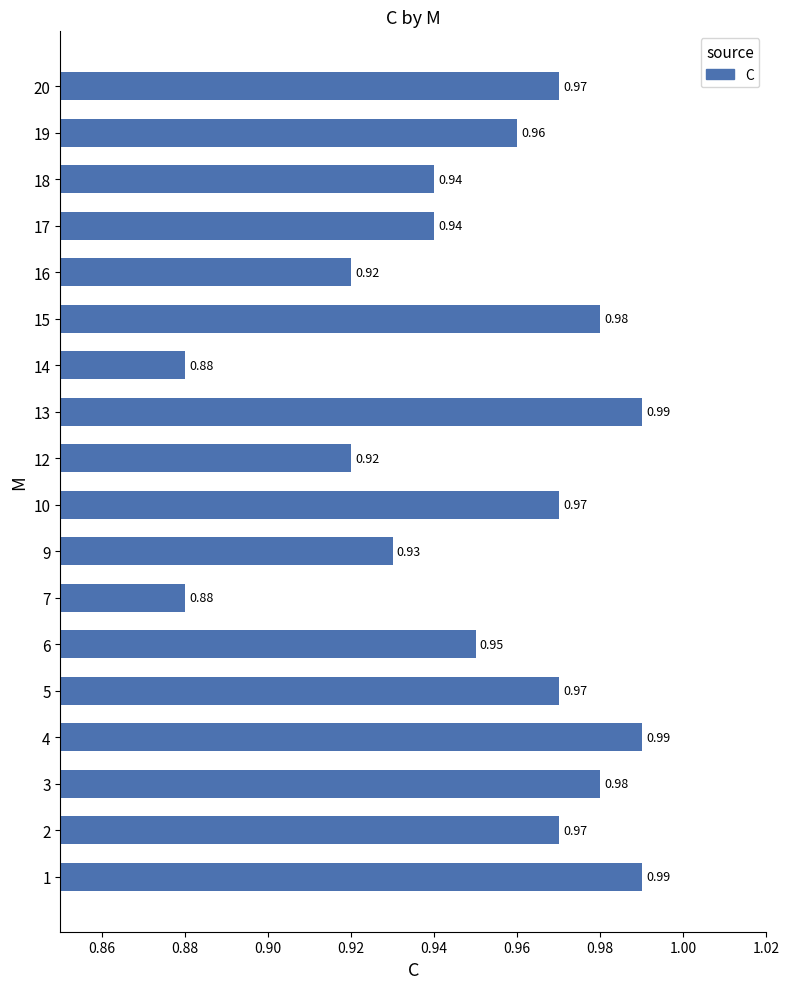

What is the sum of the values at 4 and 14?

1.9